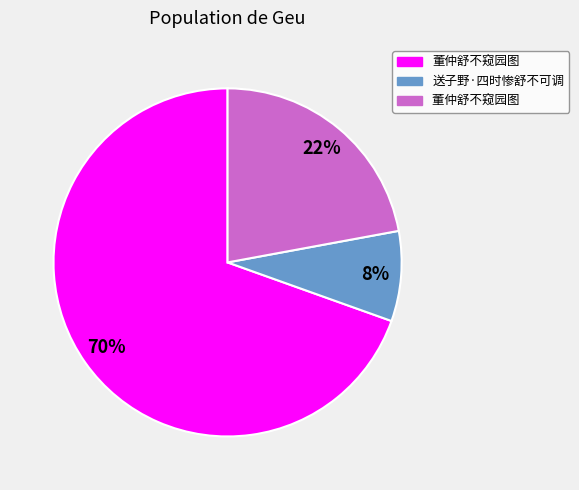

Is there a majority slice in this chart?

Yes